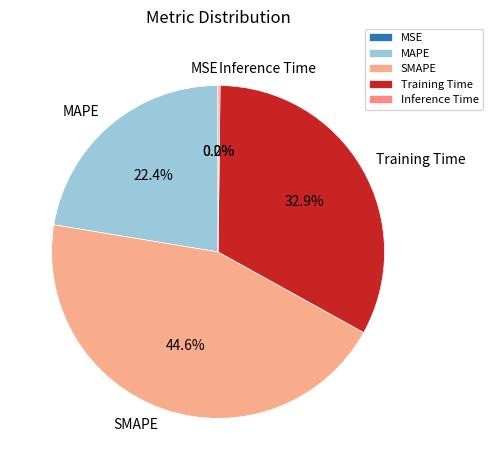

Which slice is the largest?

SMAPE